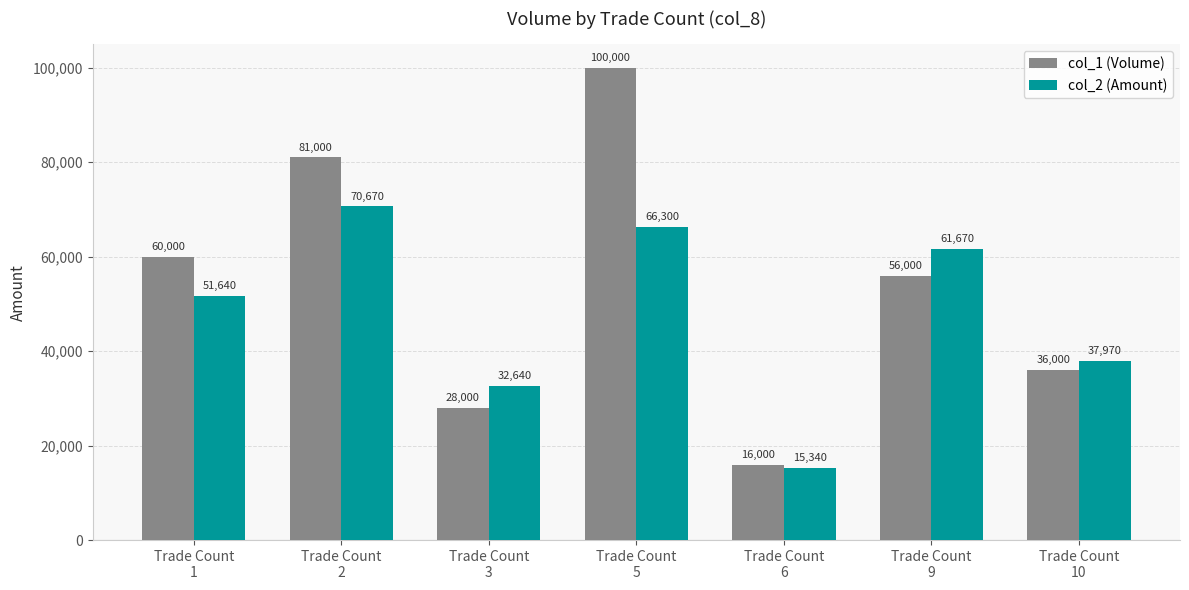

Which series has the largest total across all categories?

col_1 (Volume)